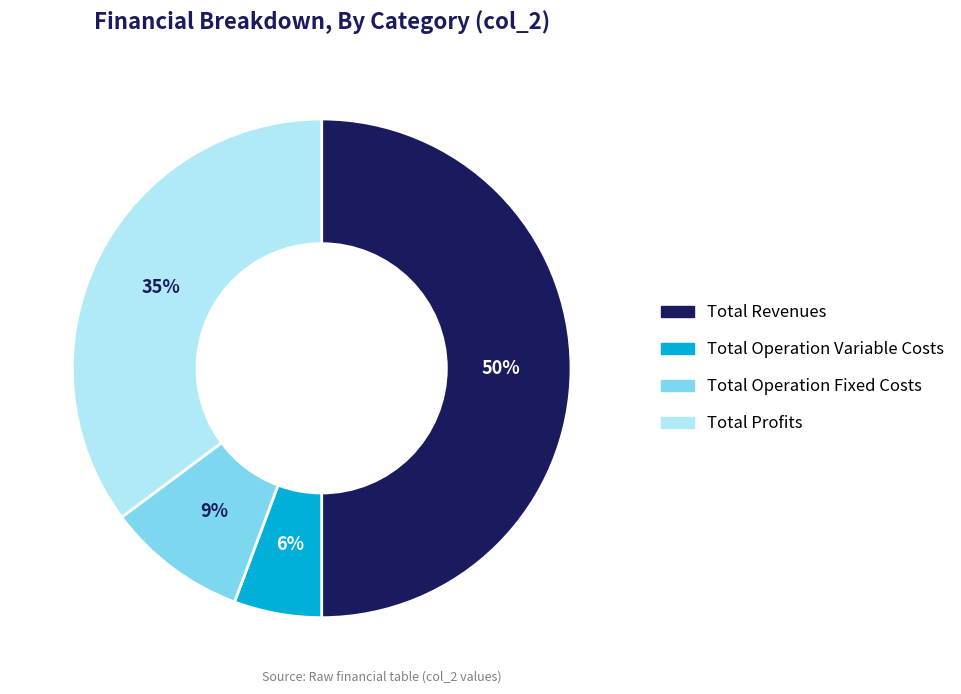

Which slice is the smallest?

Total Operation Variable Costs